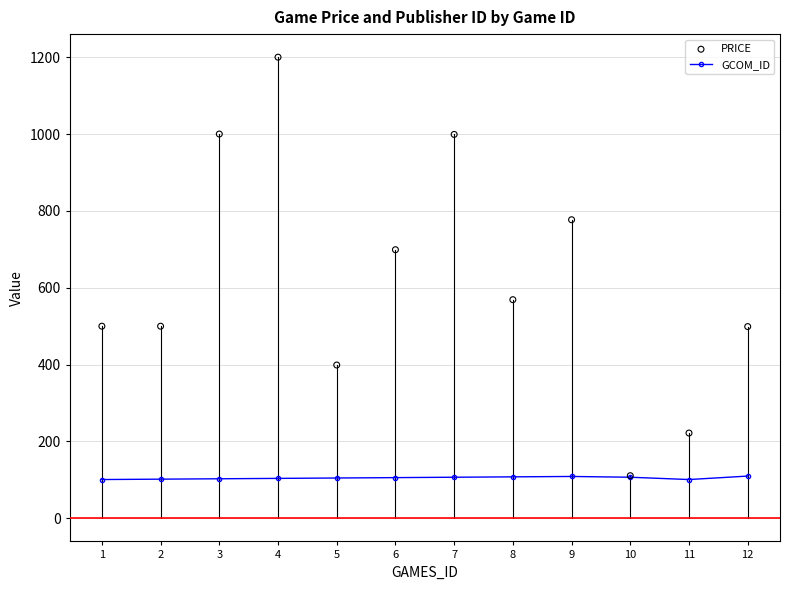

Is the value of GCOM_ID at 7 greater than the value of PRICE at 3?

No